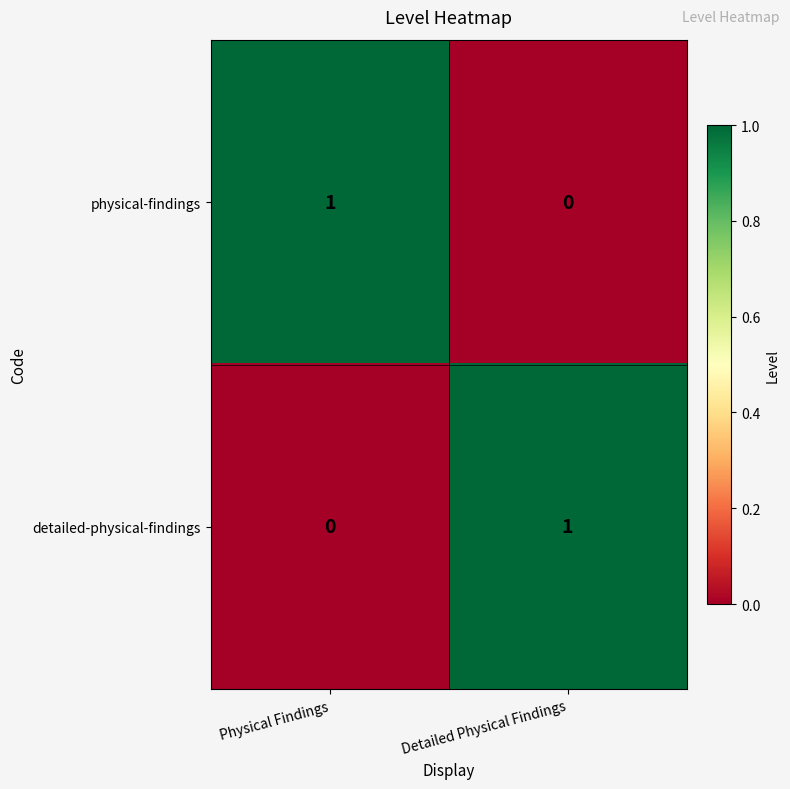

Where is detailed-physical-findings nearest to the value 0?

Physical Findings